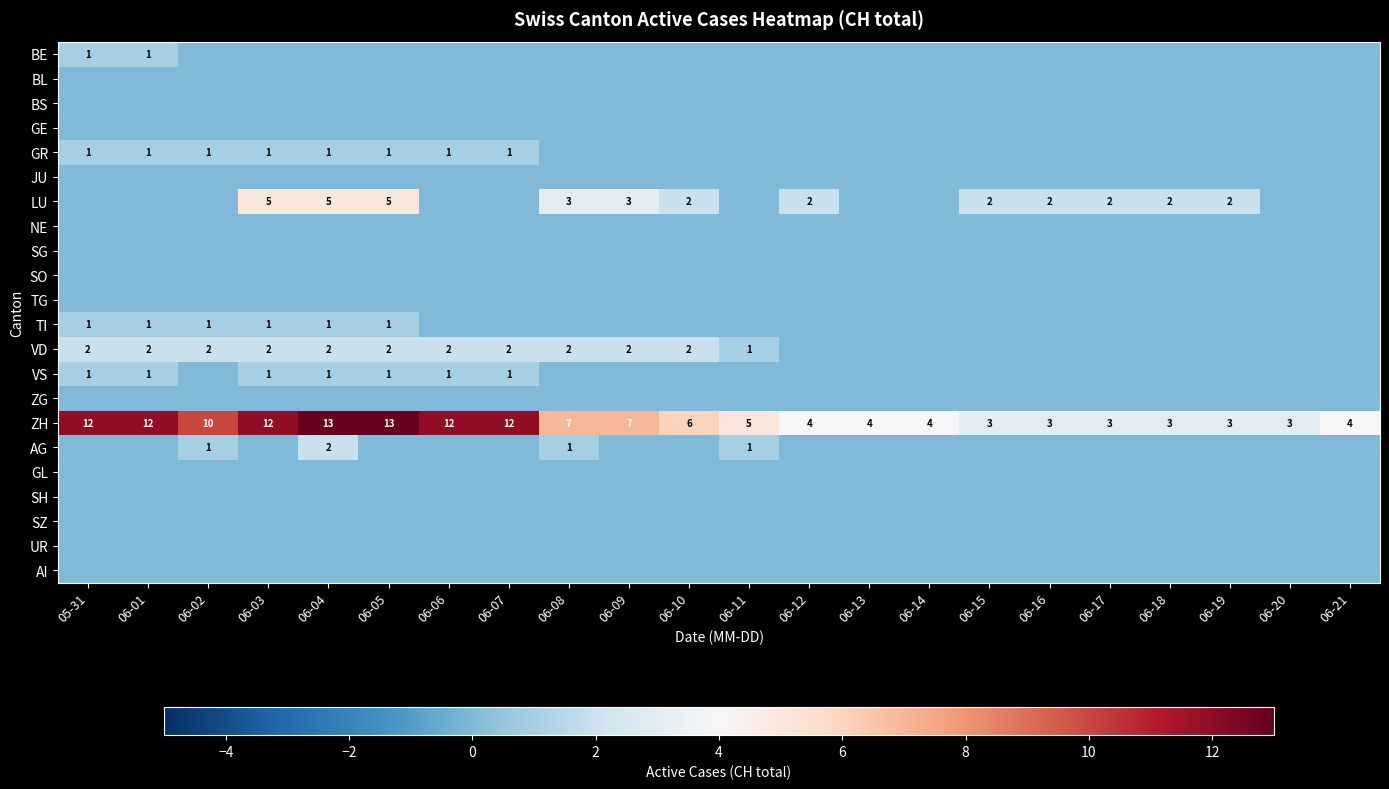

At which category is the sum across all series the highest?

06-04